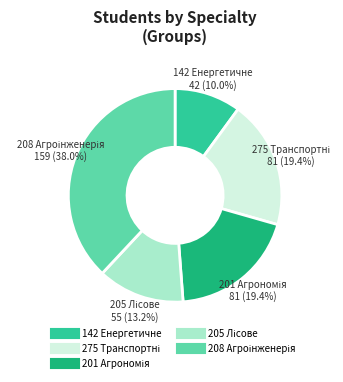

Is there a majority slice in this chart?

No